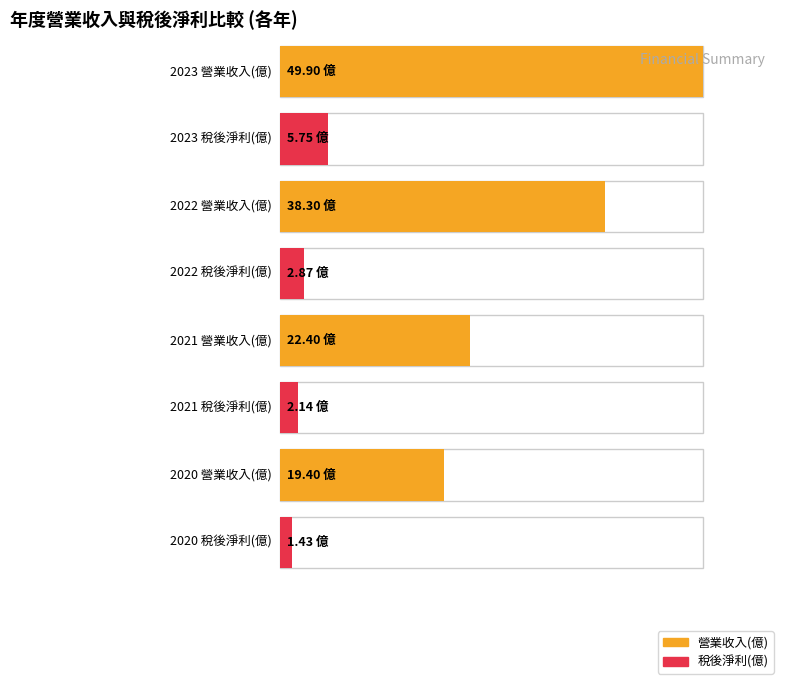

At which category is the sum across all series the highest?

2023